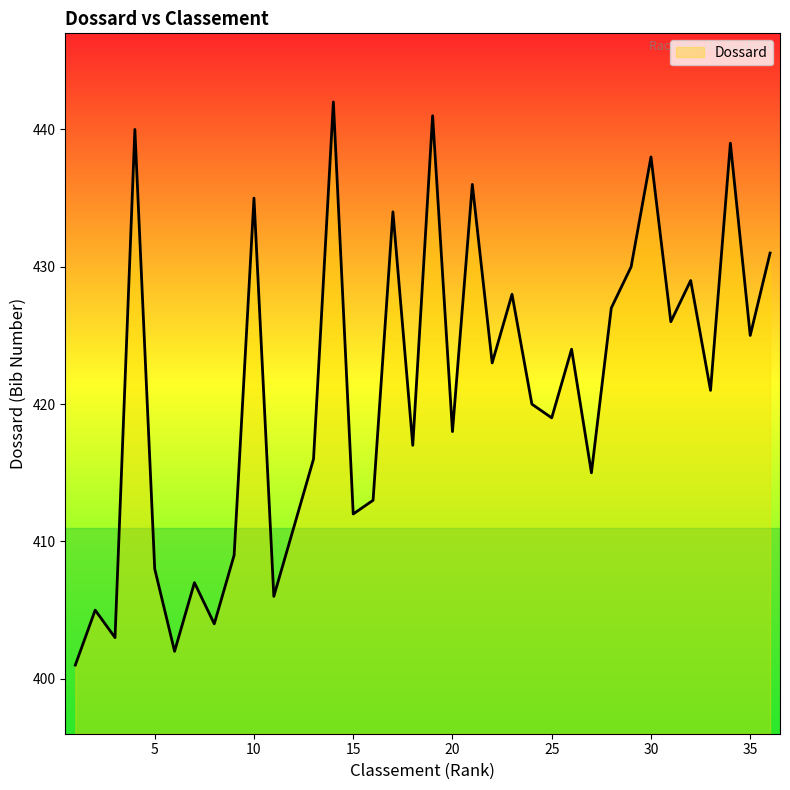

What is the maximum value shown in the chart?

442